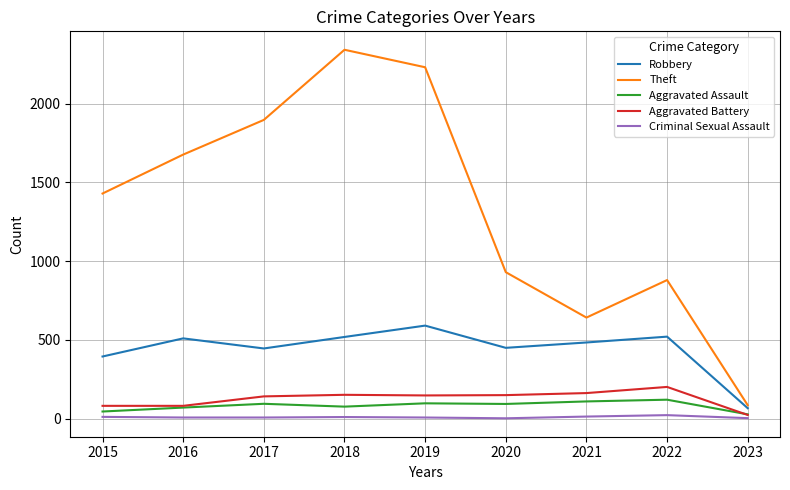

At which label is Robbery closest to 329?

2015